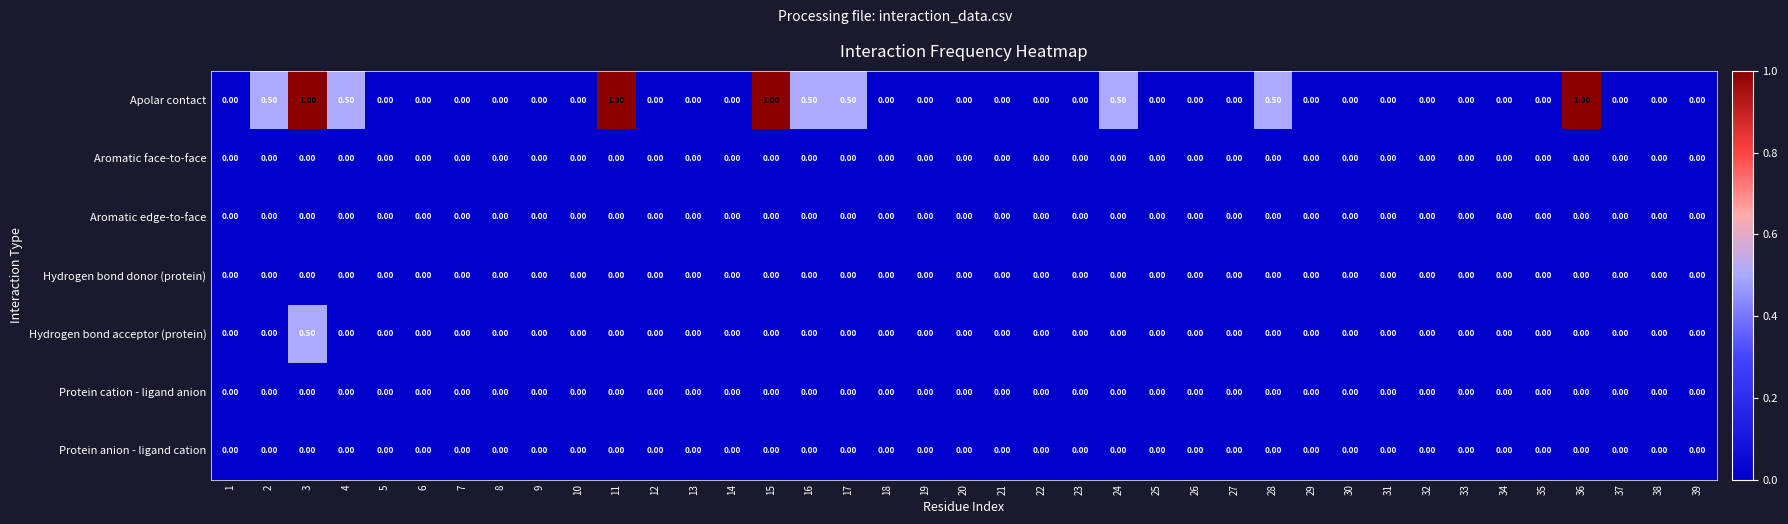

Which series has the widest spread of values?

Apolar contact